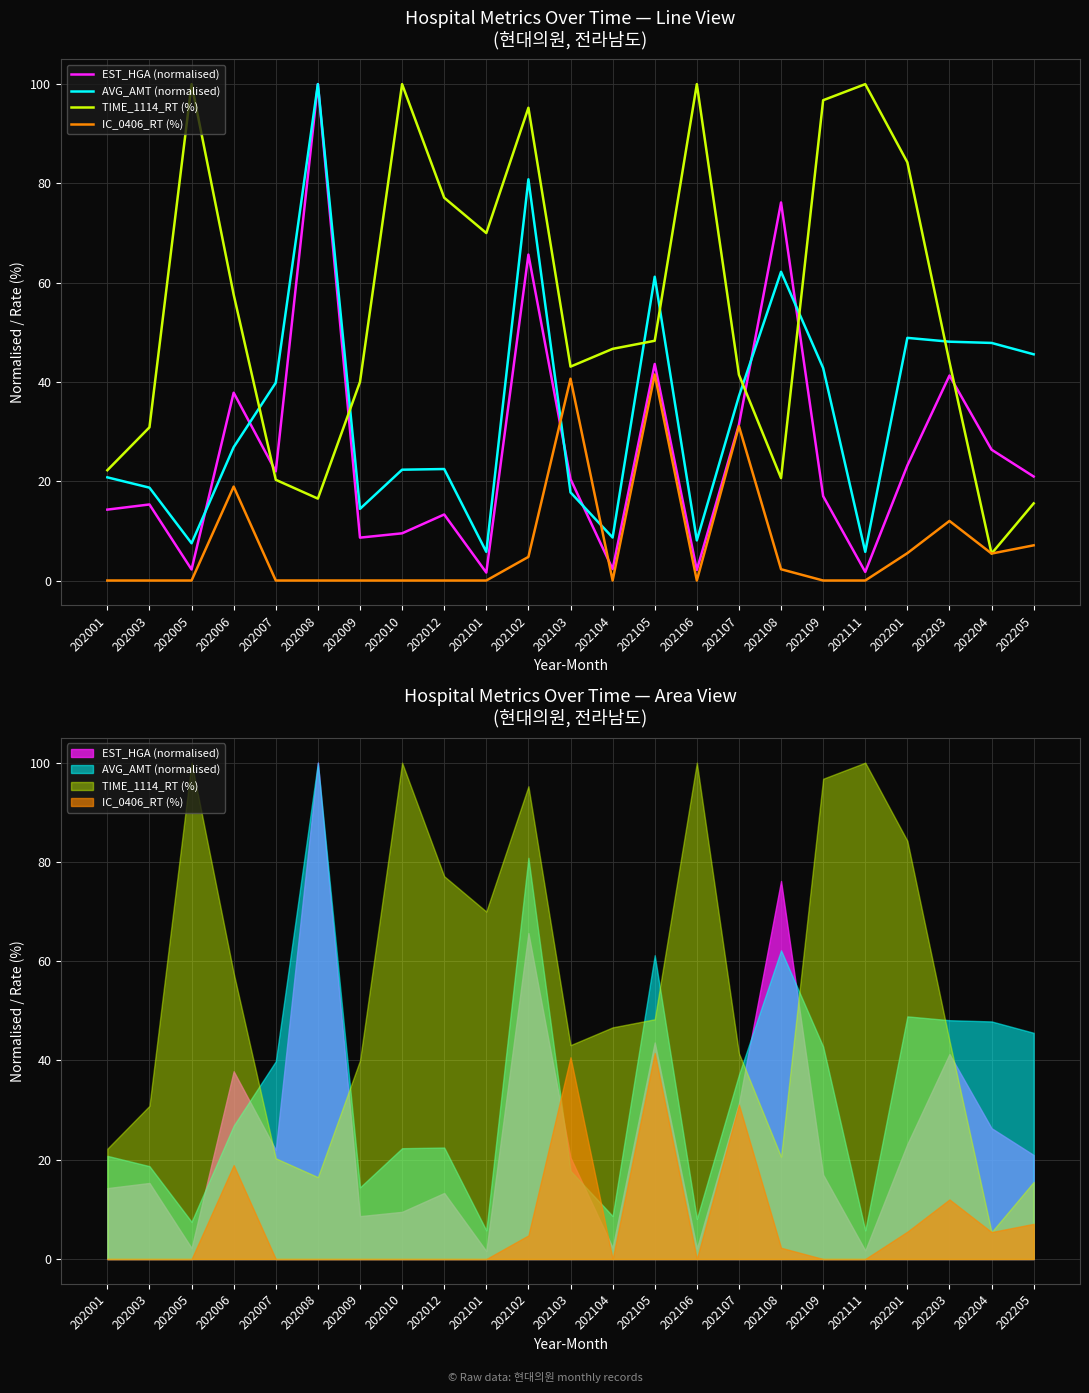

Count the number of data series in this chart.

4